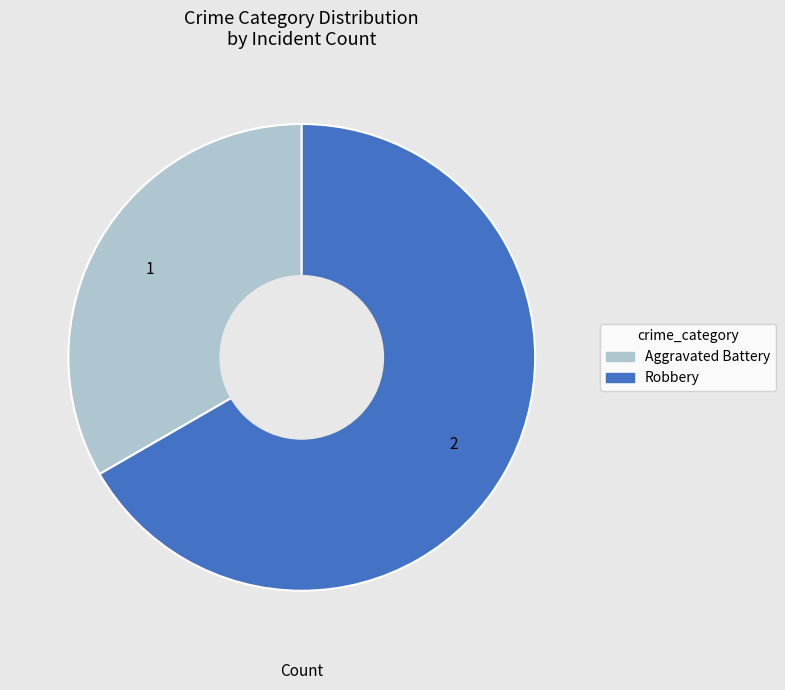

Is it true that Aggravated Battery is 33% of the pie?

True